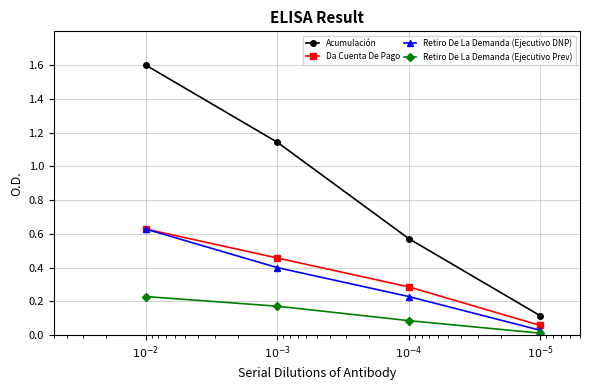

Reading right to left, extract all data points from this chart.

Acumulación: $10^{-5}$=0.1	$10^{-4}$=0.6	$10^{-3}$=1.1	$10^{-2}$=1.6
Da Cuenta De Pago: $10^{-5}$=0.1	$10^{-4}$=0.3	$10^{-3}$=0.5	$10^{-2}$=0.6
Retiro De La Demanda (Ejecutivo DNP): $10^{-5}$=0.0	$10^{-4}$=0.2	$10^{-3}$=0.4	$10^{-2}$=0.6
Retiro De La Demanda (Ejecutivo Prev): $10^{-5}$=0.0	$10^{-4}$=0.1	$10^{-3}$=0.2	$10^{-2}$=0.2